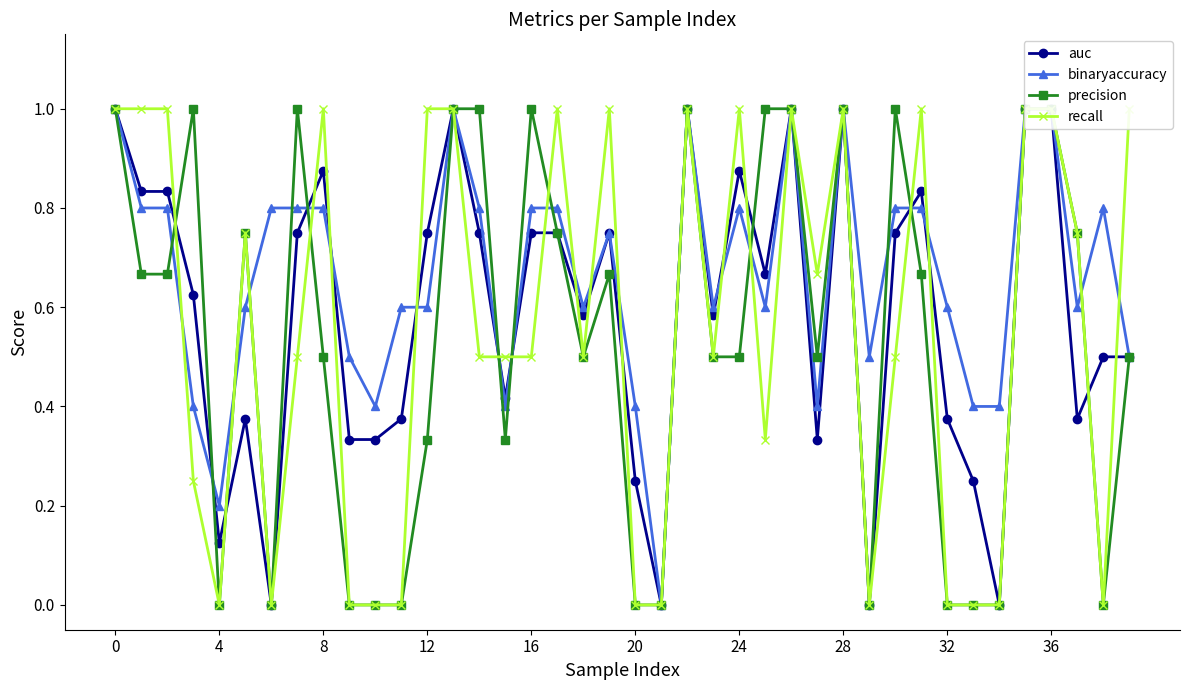

Reading left to right, extract all data points from this chart.

auc: 1.0	0.8	0.8	0.6	0.1	0.4	0.0	0.8	0.9	0.3	0.3	0.4	0.8	1.0	0.8	0.4	0.8	0.8	0.6	0.8	0.2	0.0	1.0	0.6	0.9	0.7	1.0	0.3	1.0	0.0	0.8	0.8	0.4	0.2	0.0	1.0	1.0	0.4	0.5	0.5
binaryaccuracy: 1.0	0.8	0.8	0.4	0.2	0.6	0.8	0.8	0.8	0.5	0.4	0.6	0.6	1.0	0.8	0.4	0.8	0.8	0.6	0.8	0.4	0.0	1.0	0.6	0.8	0.6	1.0	0.4	1.0	0.5	0.8	0.8	0.6	0.4	0.4	1.0	1.0	0.6	0.8	0.5
precision: 1.0	0.7	0.7	1.0	0.0	0.8	0.0	1.0	0.5	0.0	0.0	0.0	0.3	1.0	1.0	0.3	1.0	0.8	0.5	0.7	0.0	0.0	1.0	0.5	0.5	1.0	1.0	0.5	1.0	0.0	1.0	0.7	0.0	0.0	0.0	1.0	1.0	0.8	0.0	0.5
recall: 1.0	1.0	1.0	0.2	0.0	0.8	0.0	0.5	1.0	0.0	0.0	0.0	1.0	1.0	0.5	0.5	0.5	1.0	0.5	1.0	0.0	0.0	1.0	0.5	1.0	0.3	1.0	0.7	1.0	0.0	0.5	1.0	0.0	0.0	0.0	1.0	1.0	0.8	0.0	1.0